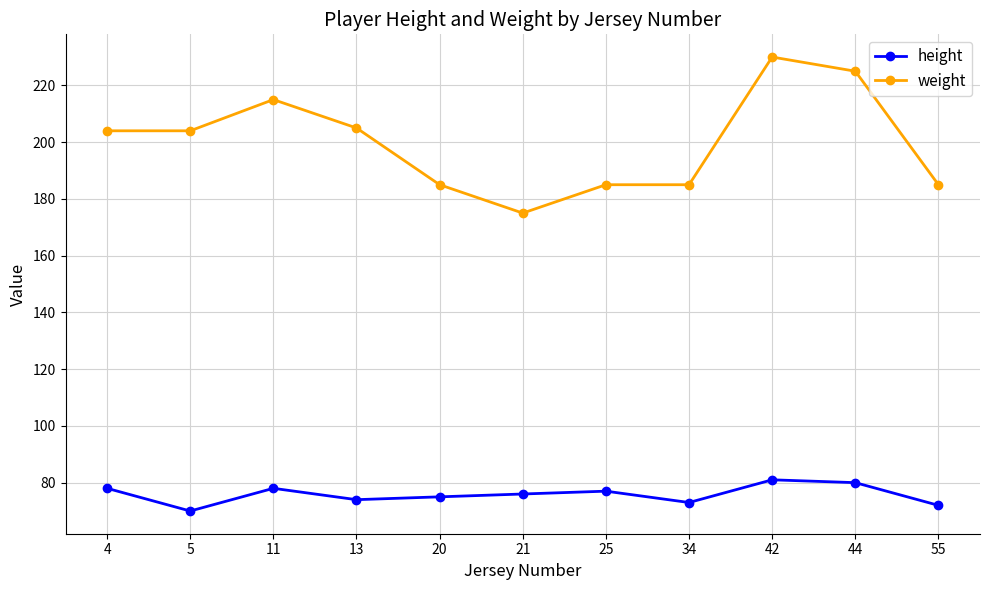

Reading left to right, transcribe all the data shown in this chart.

height: 4=78	5=70	11=78	13=74	20=75	21=76	25=77	34=73	42=81	44=80	55=72
weight: 4=204	5=204	11=215	13=205	20=185	21=175	25=185	34=185	42=230	44=225	55=185